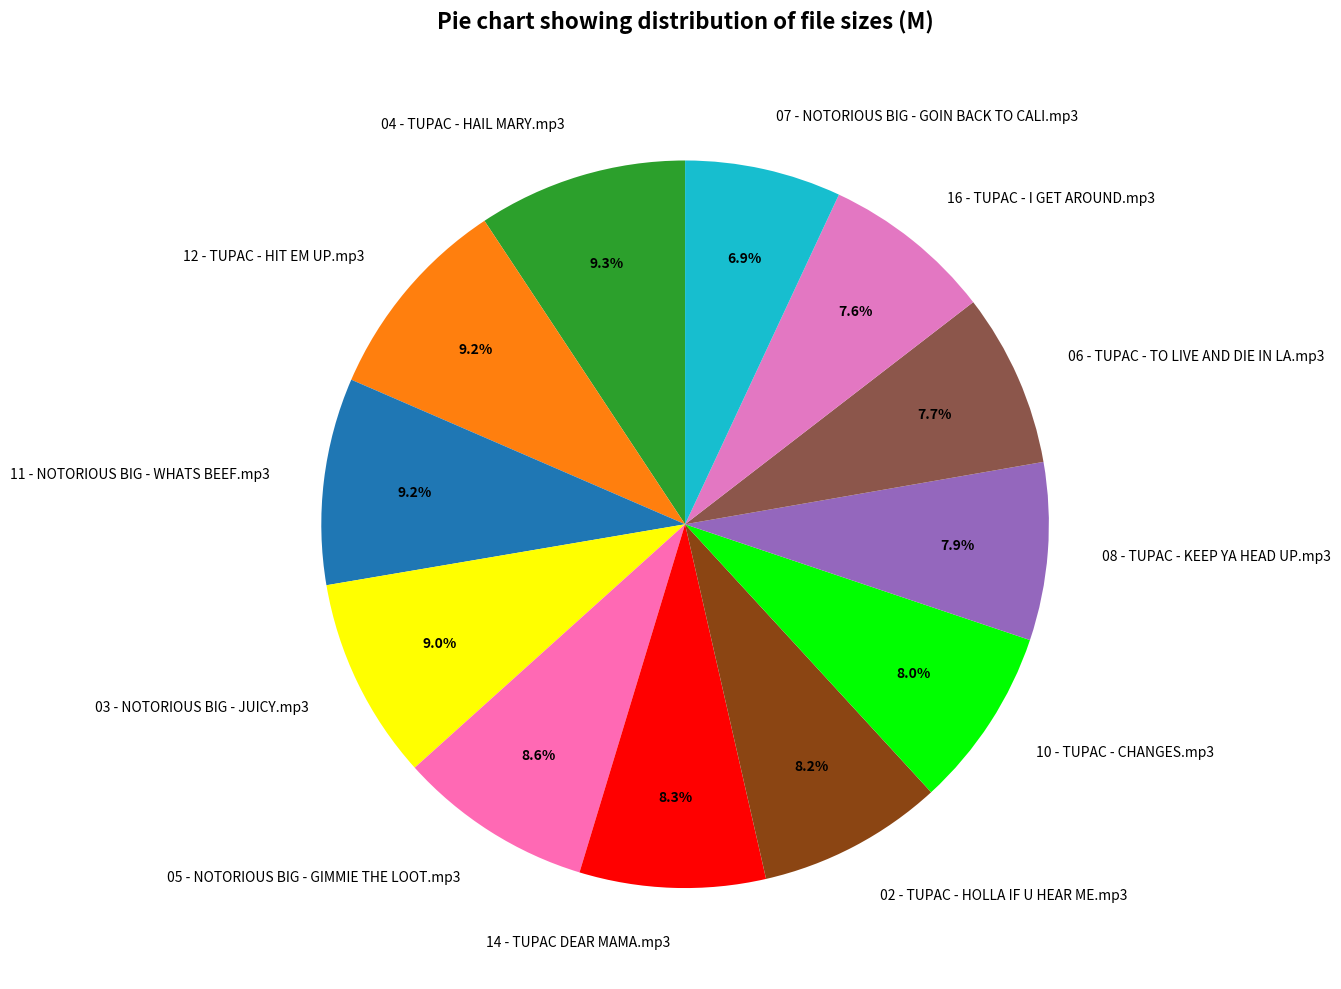

What percentage is NOT represented by 16 - TUPAC - I GET AROUND.mp3?

92.4%